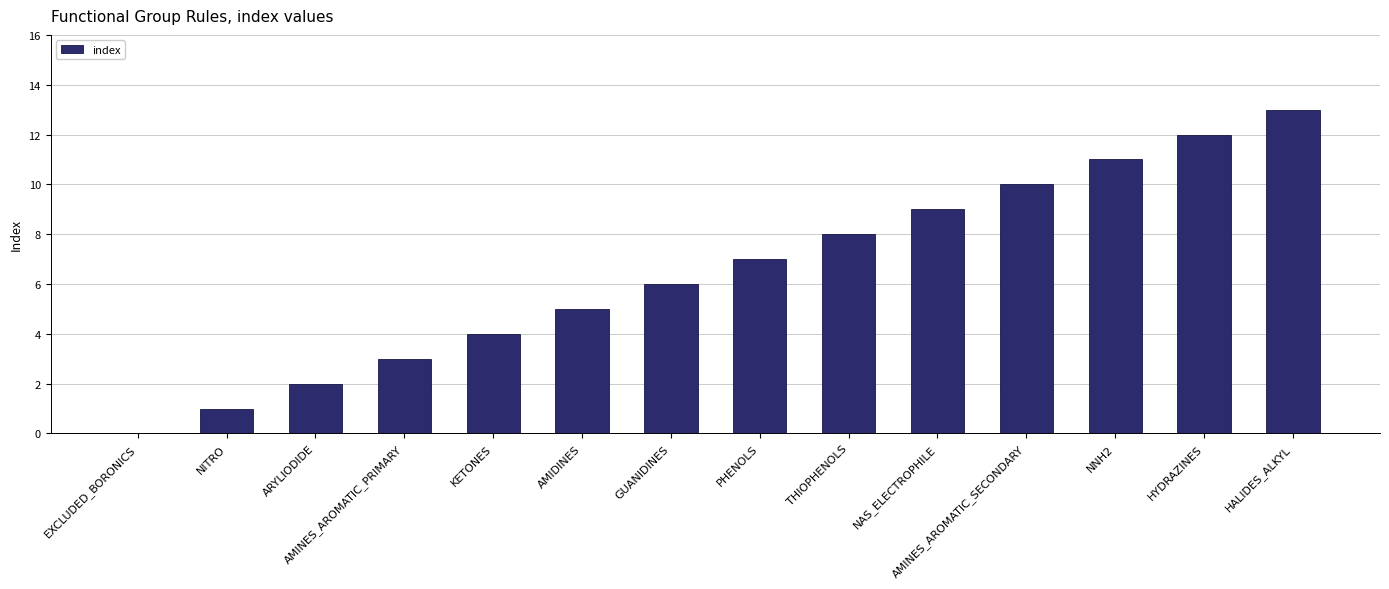

What is the sum of the values at PHENOLS and GUANIDINES?

13